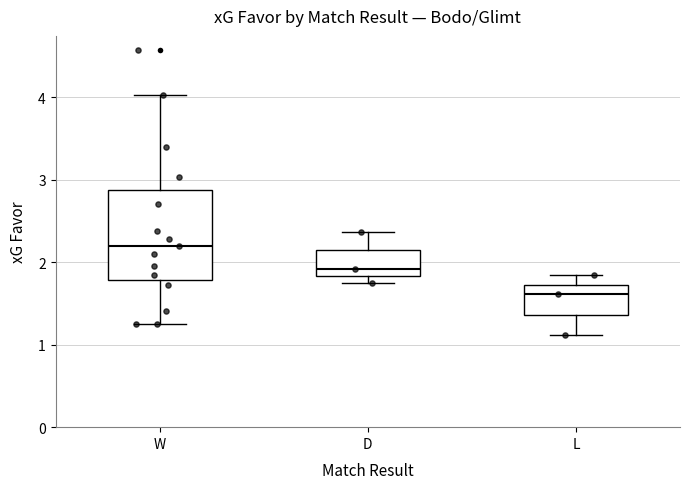

Which box has the highest median line?

W